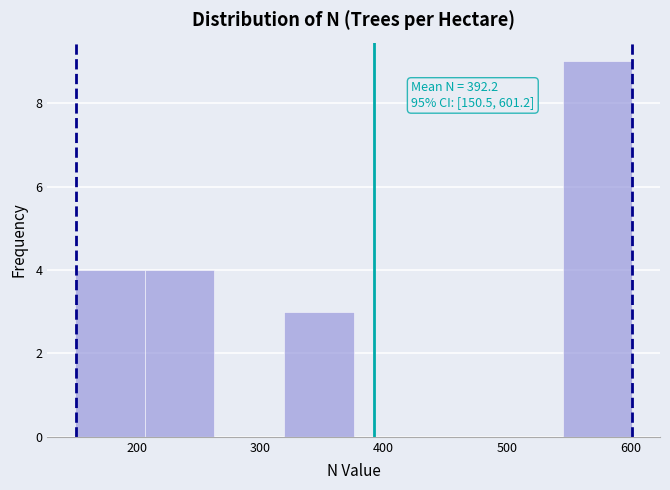

Which range on the x-axis has the tallest bar?

540 to 600